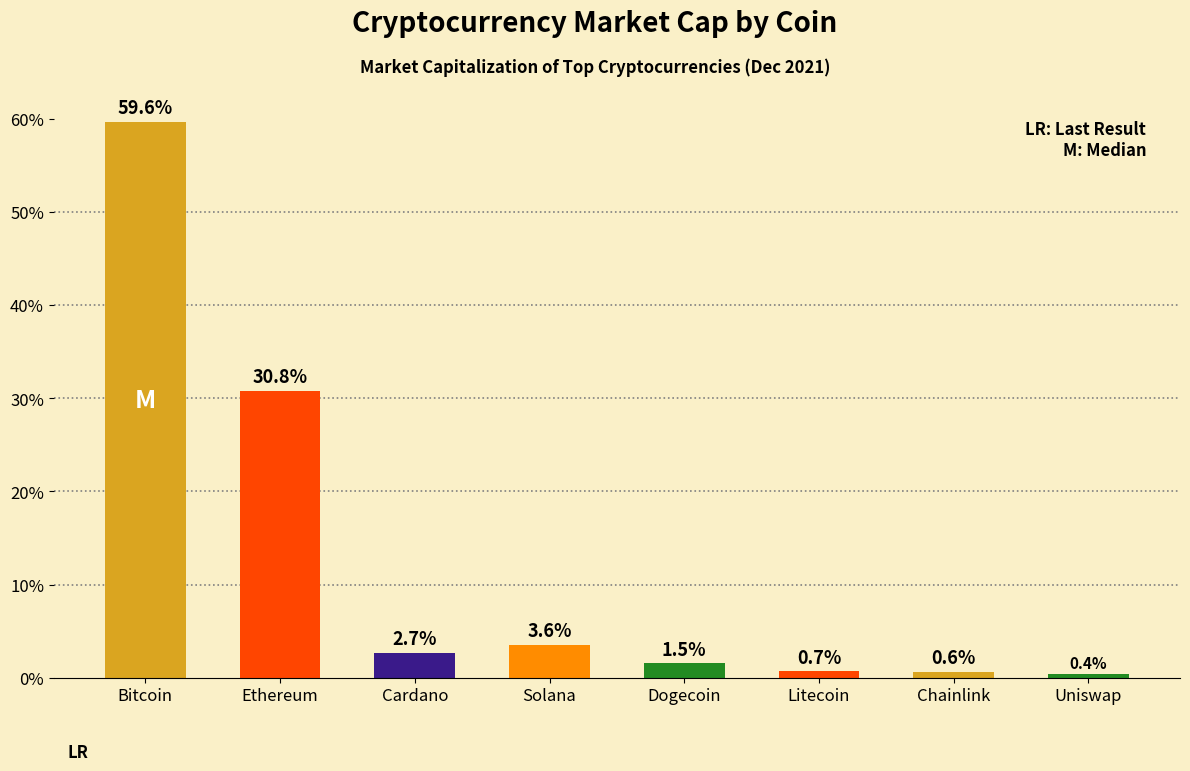

Which category has the highest value across all series?

Bitcoin